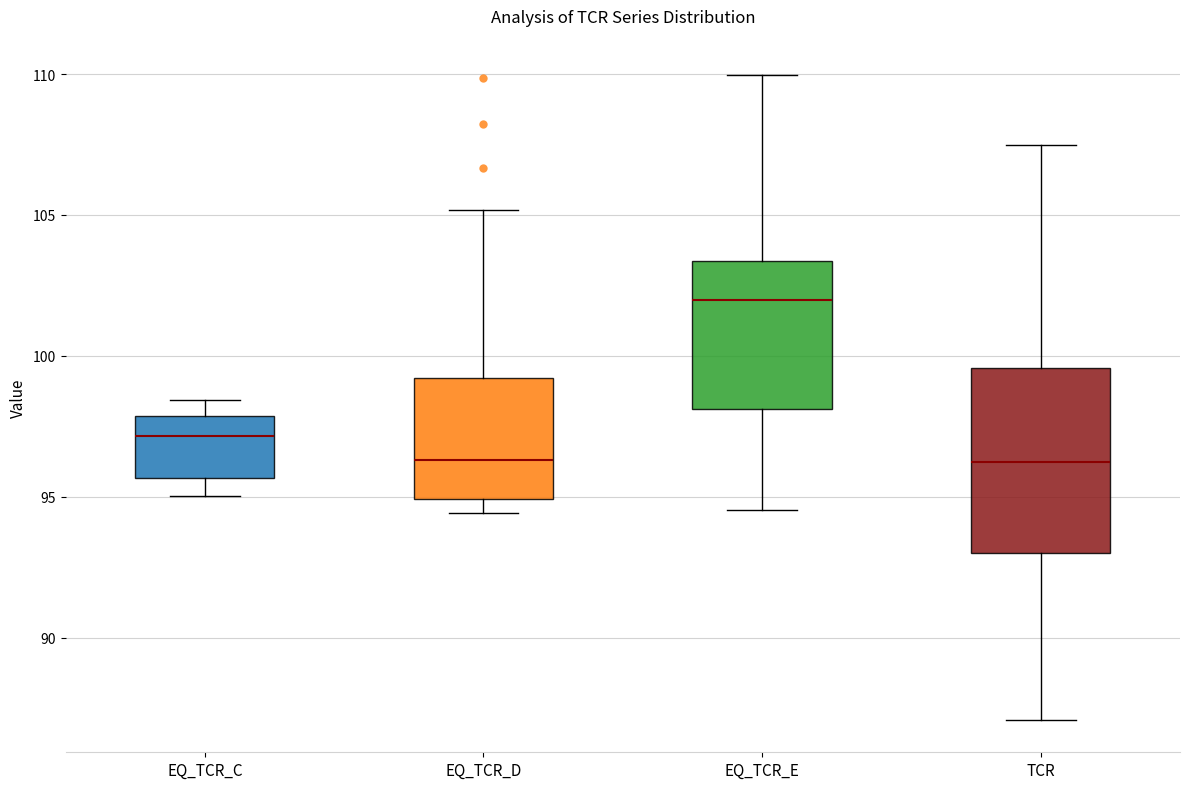

Which box is the tallest, from its lower edge to its upper edge?

TCR